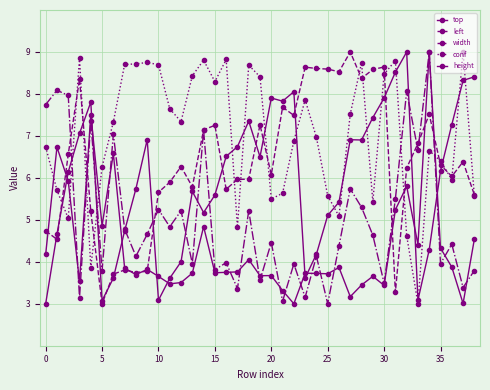

Is this an area chart (filled region under the line)?

No